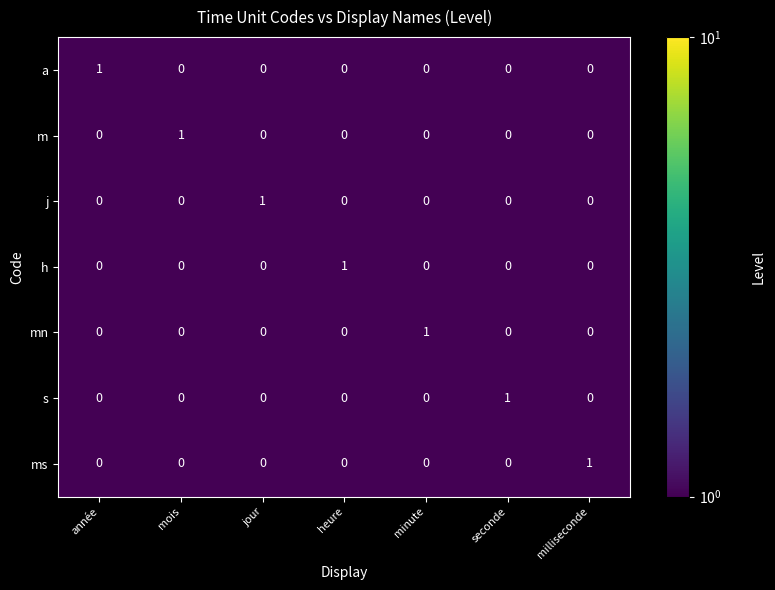

Count the a values in the range 0 to 1.

7